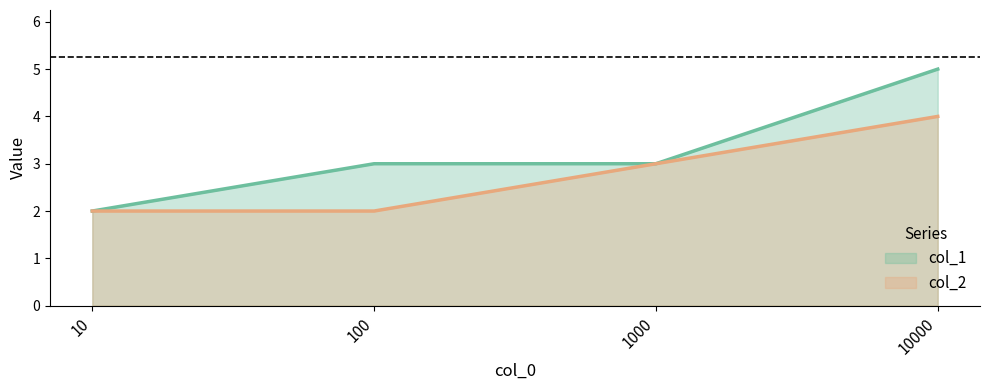

What is the sum of the col_1 values at 10 and 10000?

7